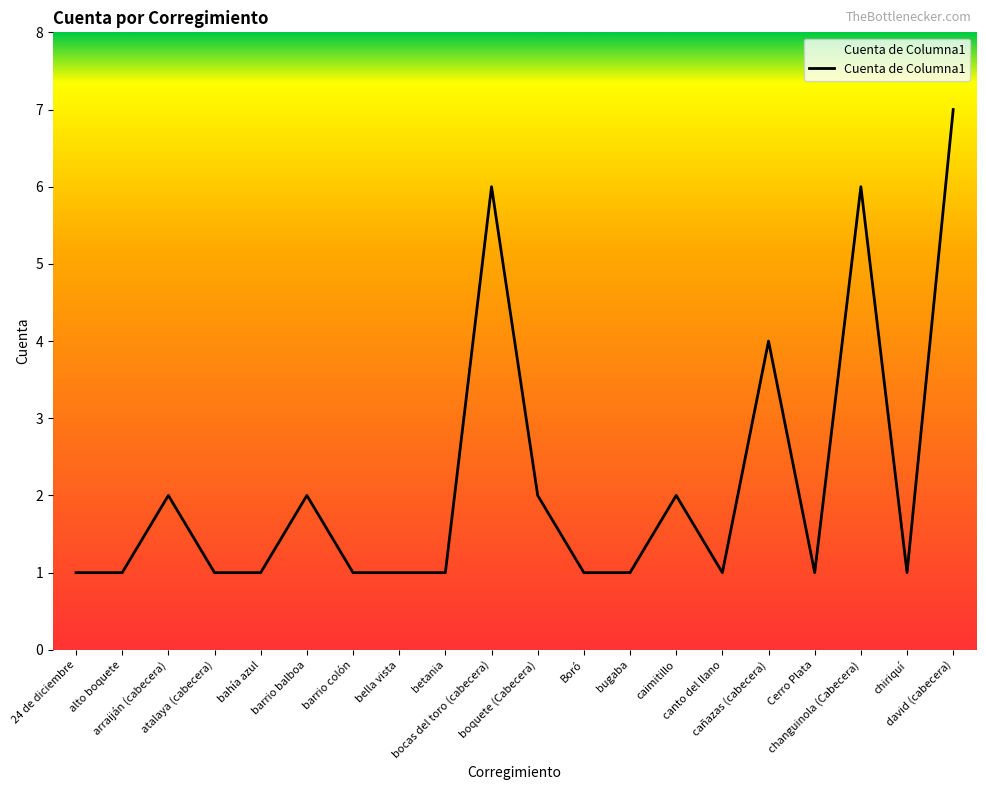

What is the approximate value at canto del llano?

1